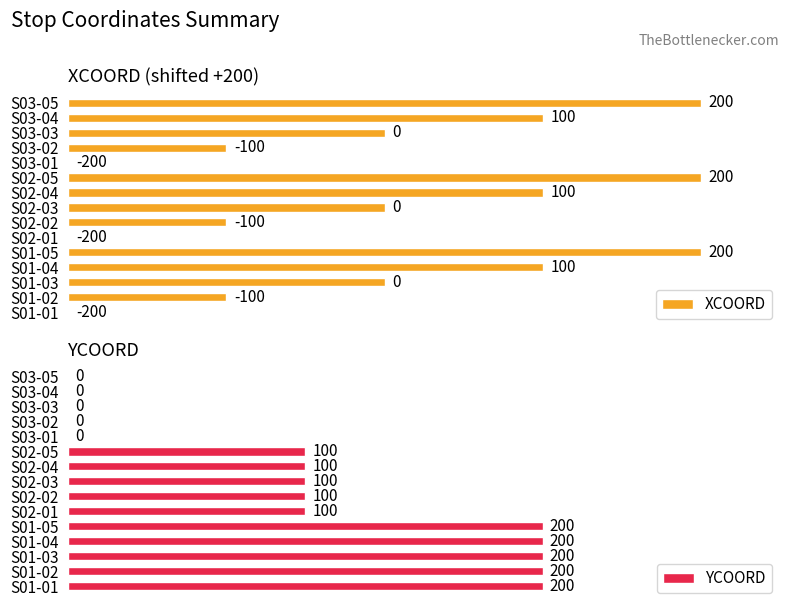

The XCOORD series shows 105 at S03-04. True or false?

False